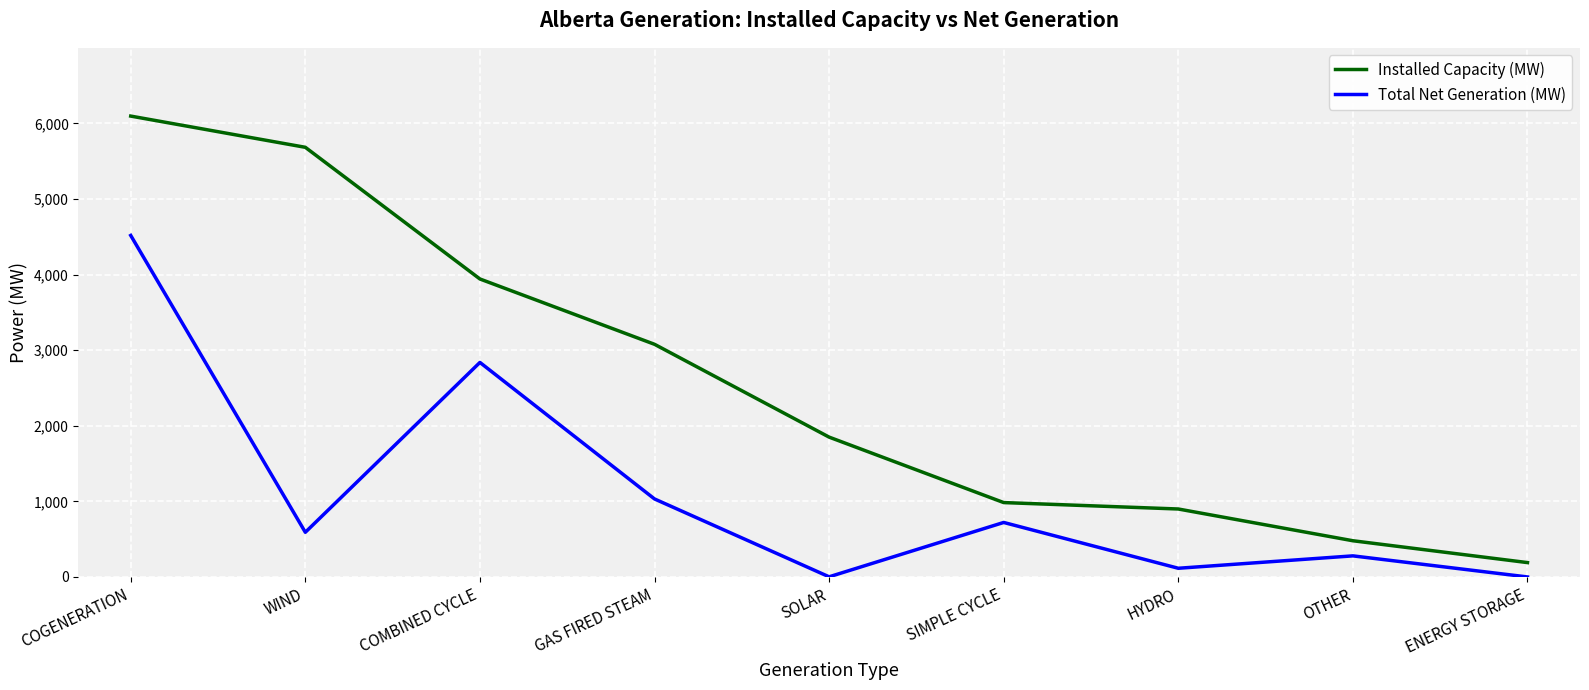

Does the chart have visible grid lines?

Yes